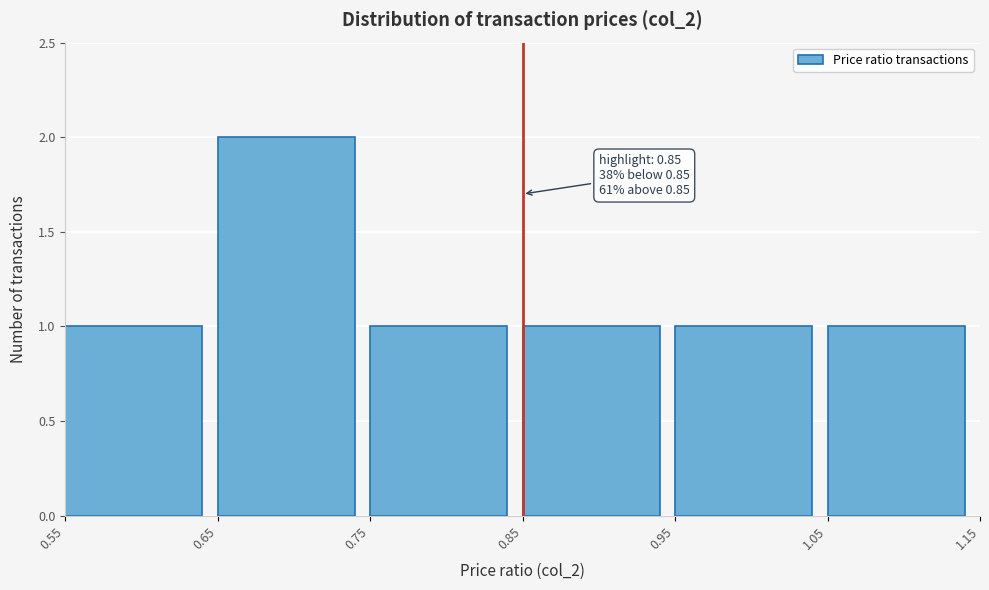

Which range on the x-axis has the tallest bar?

0.65 to 0.75